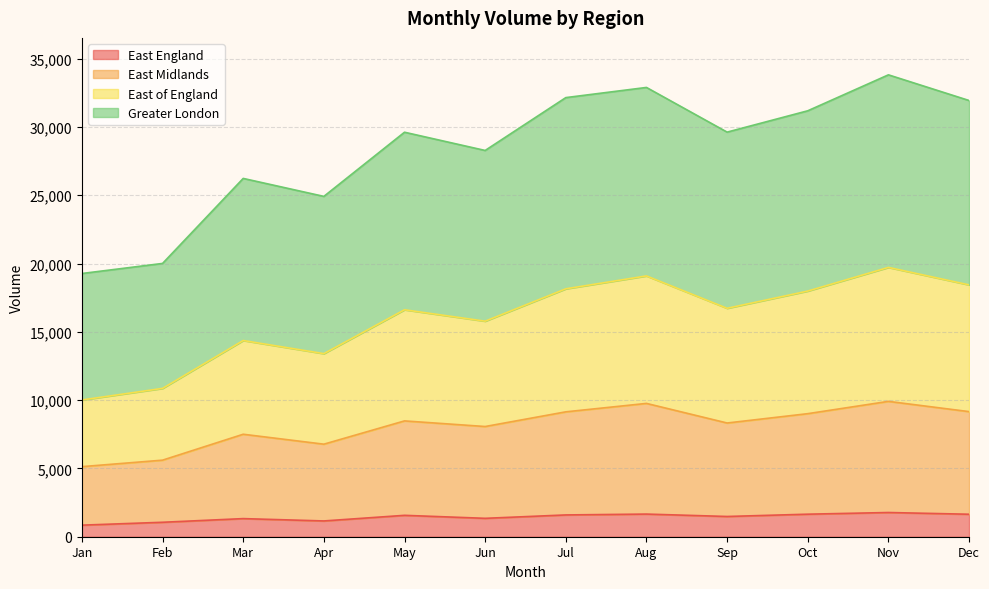

What is the highest value of the East England series?

1773